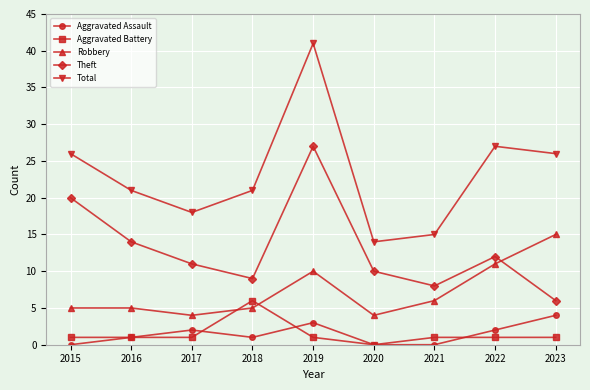

True or false: Aggravated Battery and Total cross at least once.

False